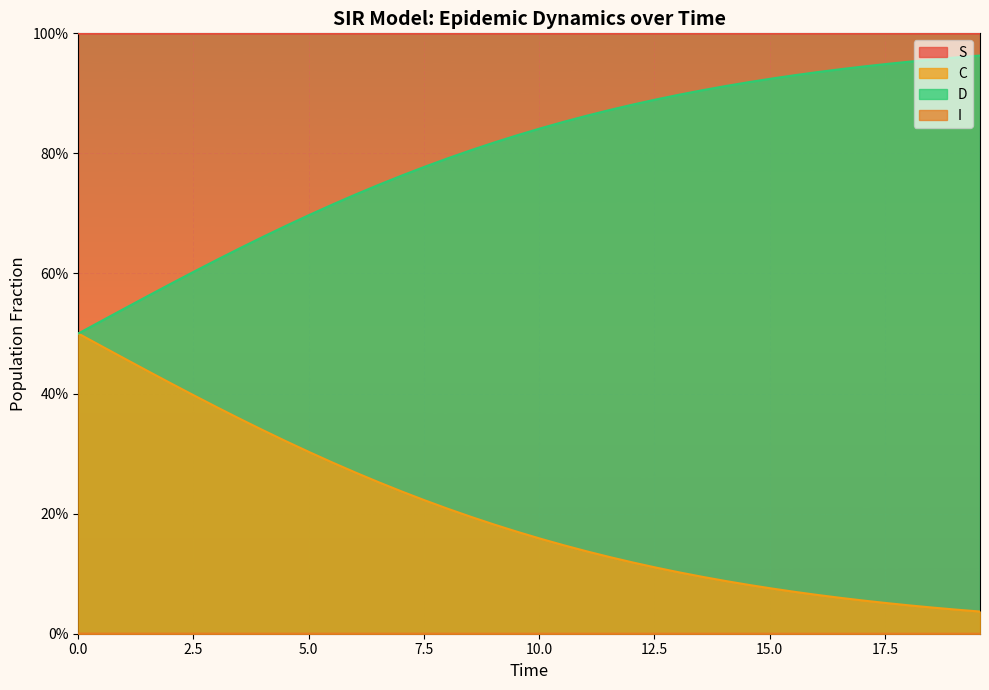

Reading left to right, list all the values displayed in this chart.

S: 0.0	0.0	0.0	0.0	0.0	0.0	0.0	0.0	0.0	0.0	0.0	0.0	0.0	0.0	0.0	0.0	0.0	0.0	0.0	0.0	0.0	0.0	0.0	0.0	0.0	0.0	0.0	0.0	0.0	0.0	0.0	0.0	0.0	0.0	0.0	0.0	0.0	0.0	0.0	0.0
I: 1.0	1.0	1.0	1.0	1.0	1.0	1.0	1.0	1.0	1.0	1.0	1.0	1.0	1.0	1.0	1.0	1.0	1.0	1.0	1.0	1.0	1.0	1.0	1.0	1.0	1.0	1.0	1.0	1.0	1.0	1.0	1.0	1.0	1.0	1.0	1.0	1.0	1.0	1.0	1.0
C: 0.5	0.5	0.5	0.4	0.4	0.4	0.4	0.4	0.3	0.3	0.3	0.3	0.3	0.3	0.2	0.2	0.2	0.2	0.2	0.2	0.2	0.1	0.1	0.1	0.1	0.1	0.1	0.1	0.1	0.1	0.1	0.1	0.1	0.1	0.1	0.1	0.0	0.0	0.0	0.0
D: 0.5	0.5	0.5	0.6	0.6	0.6	0.6	0.6	0.7	0.7	0.7	0.7	0.7	0.7	0.8	0.8	0.8	0.8	0.8	0.8	0.8	0.9	0.9	0.9	0.9	0.9	0.9	0.9	0.9	0.9	0.9	0.9	0.9	0.9	0.9	0.9	1.0	1.0	1.0	1.0